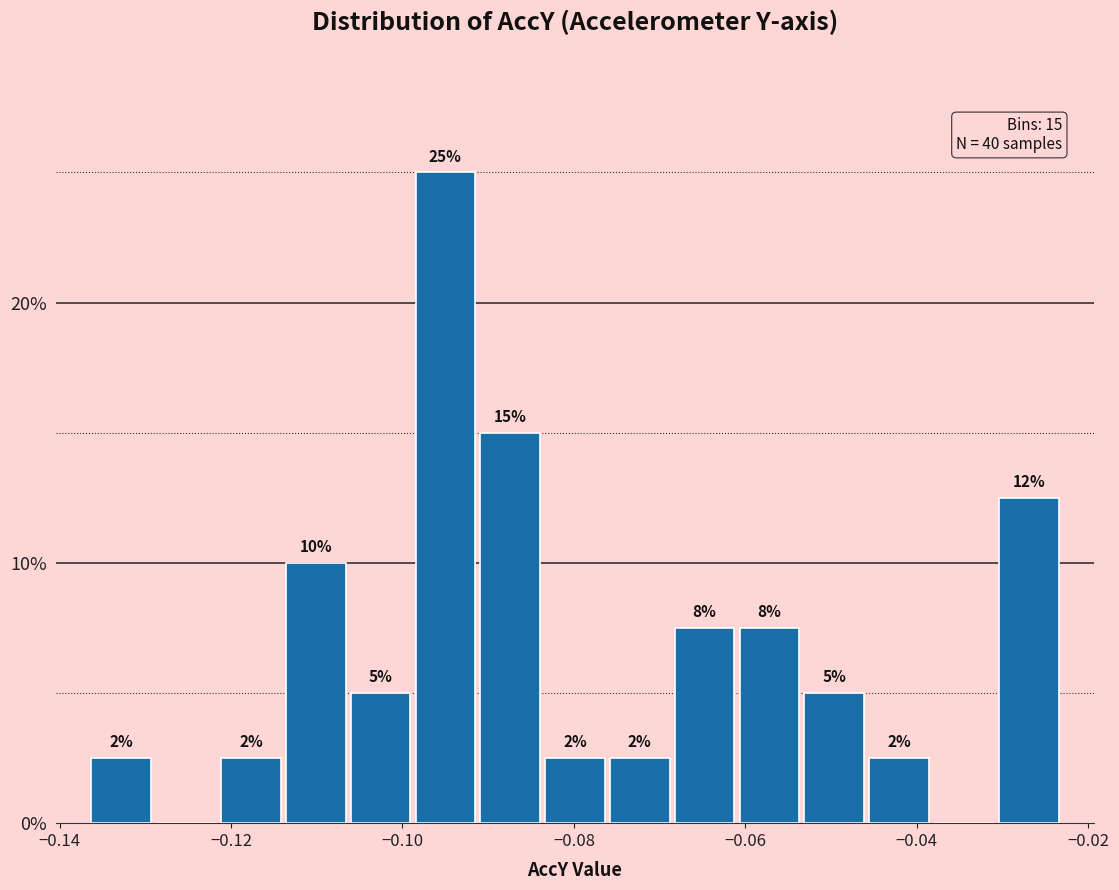

Read against the x-axis, roughly where is the centre of the tallest bar?

-0.094